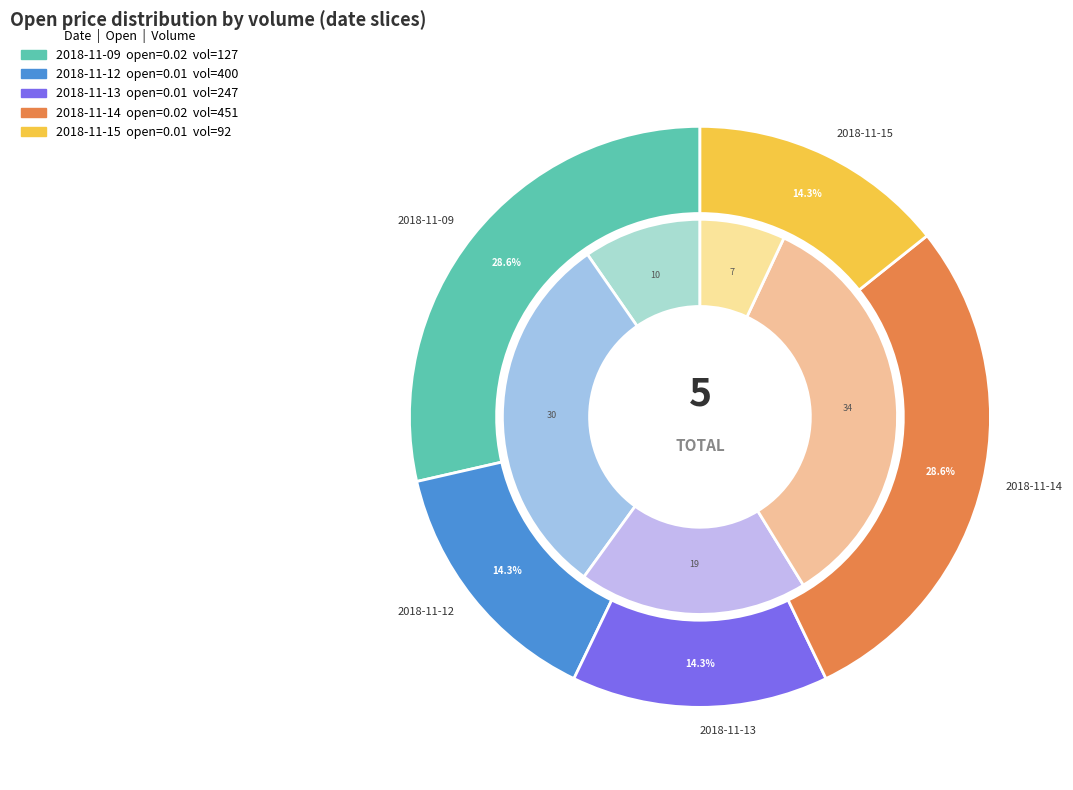

Is it true that 92 is 14% of the pie?

True